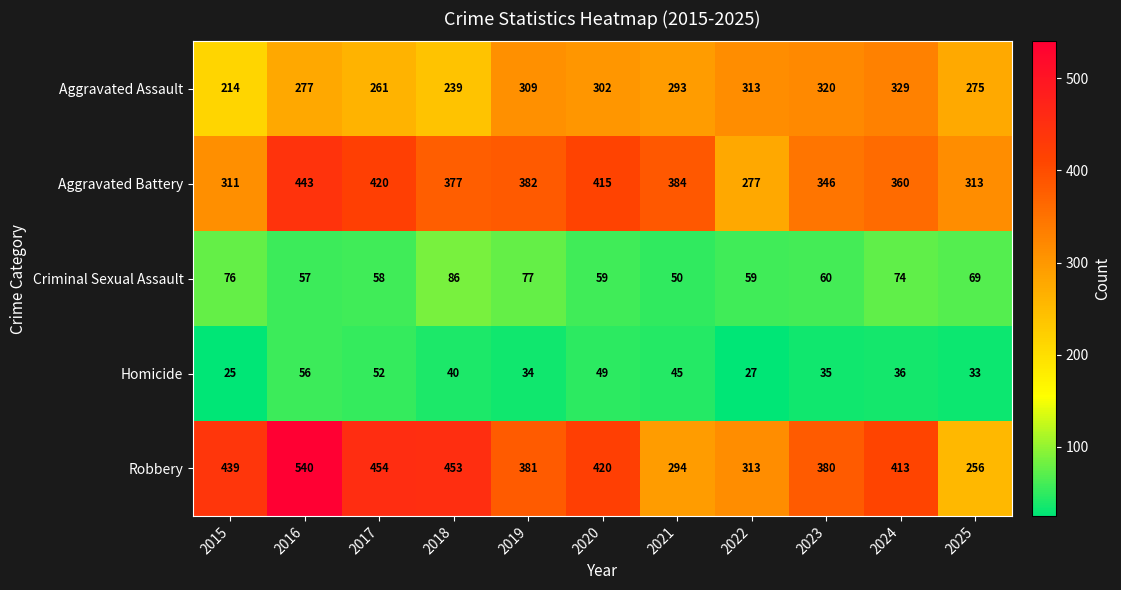

How many series are shown in this chart?

5